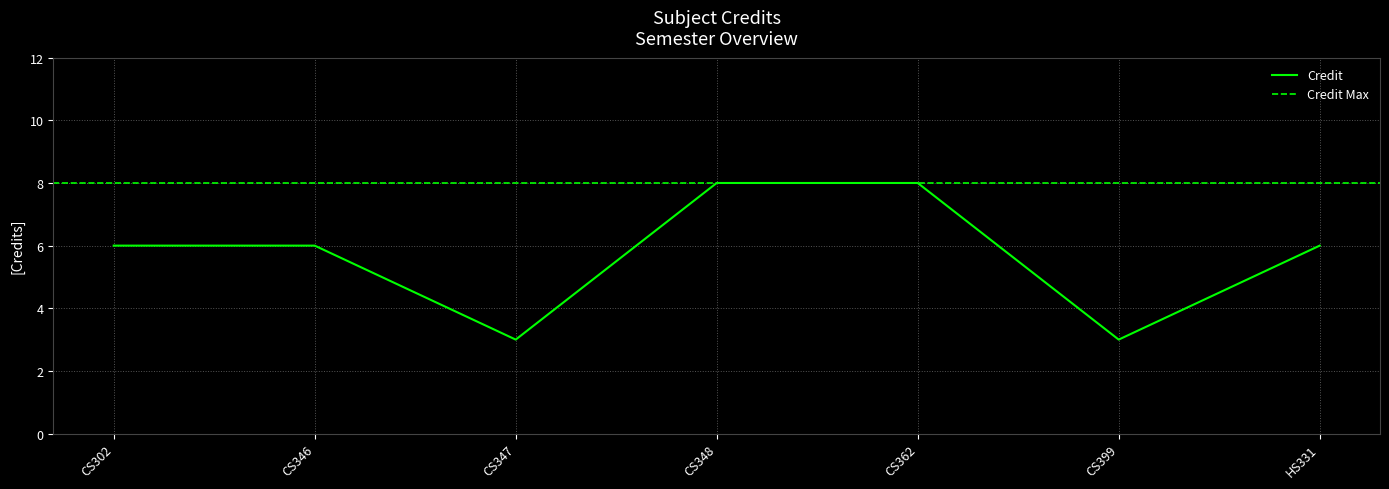

Is it true that Credit equals 3 at CS346?

False